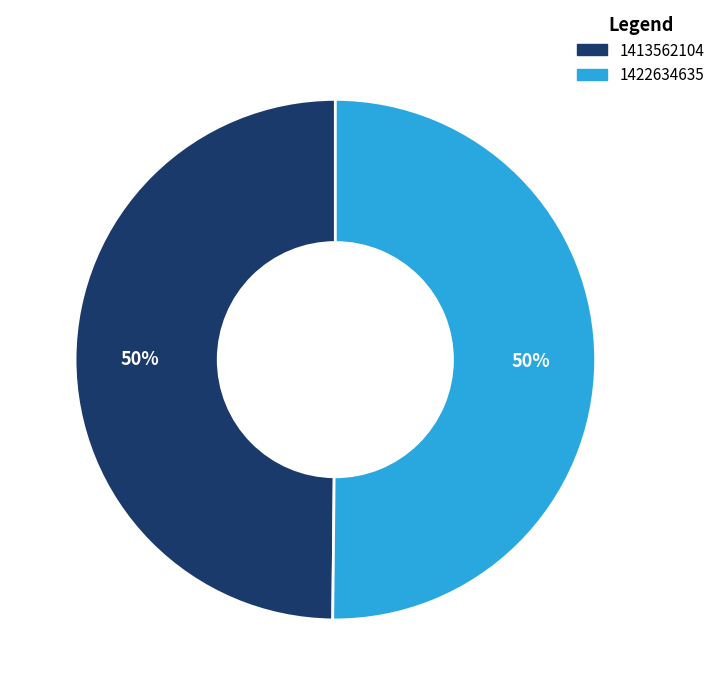

What is the ratio of the value at 1422634635 to the value at 1413562104?

1.0